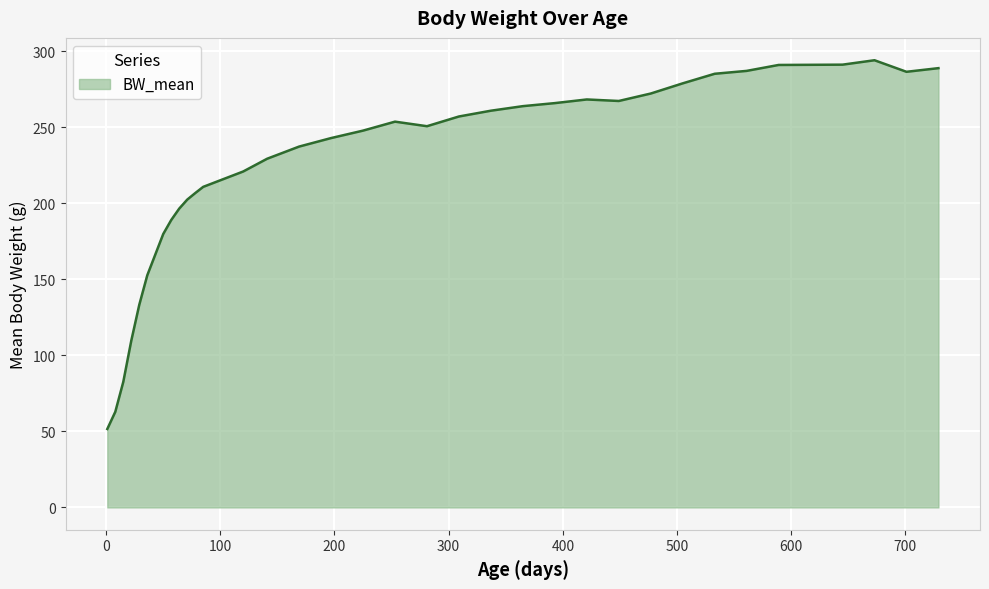

What is the minimum value shown in the chart?

51.6